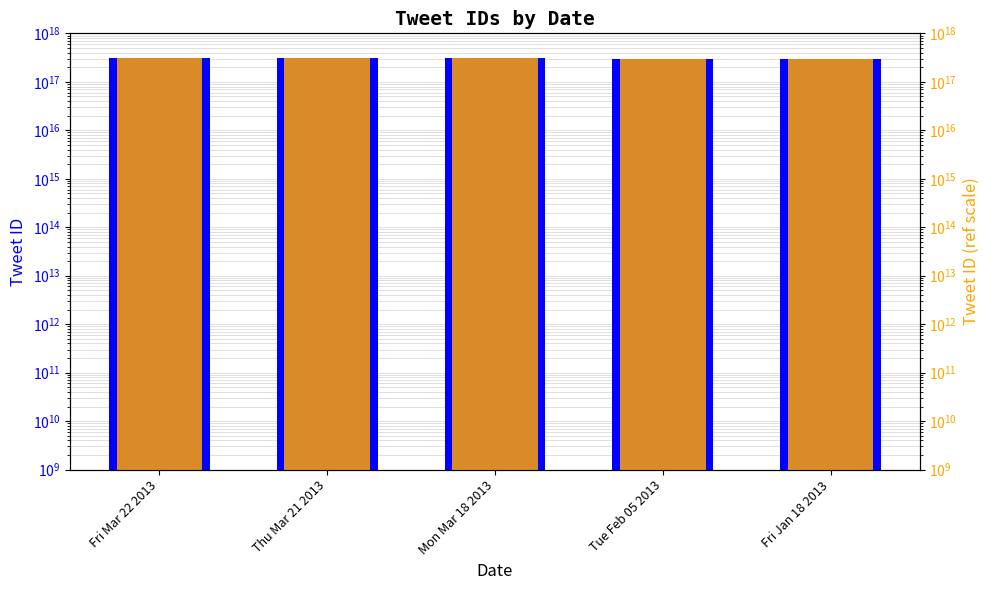

List the series in order of their peak value, lowest first.

tid, tid (orange)